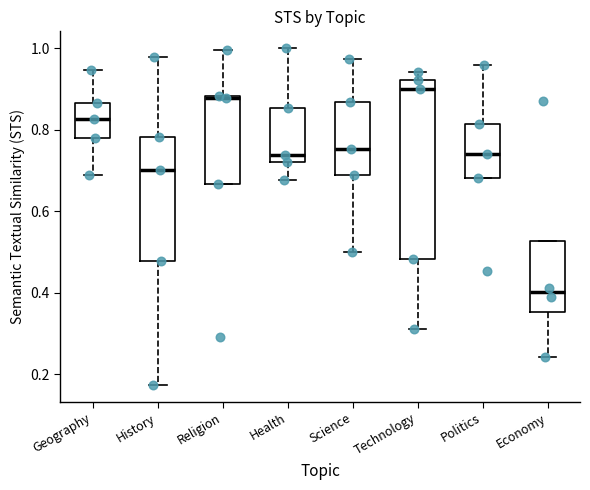

Reading left to right, read every box against the y-axis: the position of its median line, the range the box covers, and the ends of its whiskers. The values are not printed on the chart, so give them approximately, as read against the axis.

Geography: median 0.82, box 0.78 to 0.86, whiskers 0.68 to 0.94
History: median 0.70, box 0.48 to 0.78, whiskers 0.18 to 0.98
Religion: median 0.88 (just below the box's upper edge), box 0.66 to 0.88, whiskers 0.66 to 1.00
Health: median 0.74, box 0.72 to 0.86, whiskers 0.68 to 1.00
Science: median 0.76, box 0.68 to 0.86, whiskers 0.50 to 0.98
Technology: median 0.90, box 0.48 to 0.92, whiskers 0.32 to 0.94
Politics: median 0.74, box 0.68 to 0.82, whiskers 0.68 to 0.96
Economy: median 0.40, box 0.36 to 0.52, whiskers 0.24 to 0.52